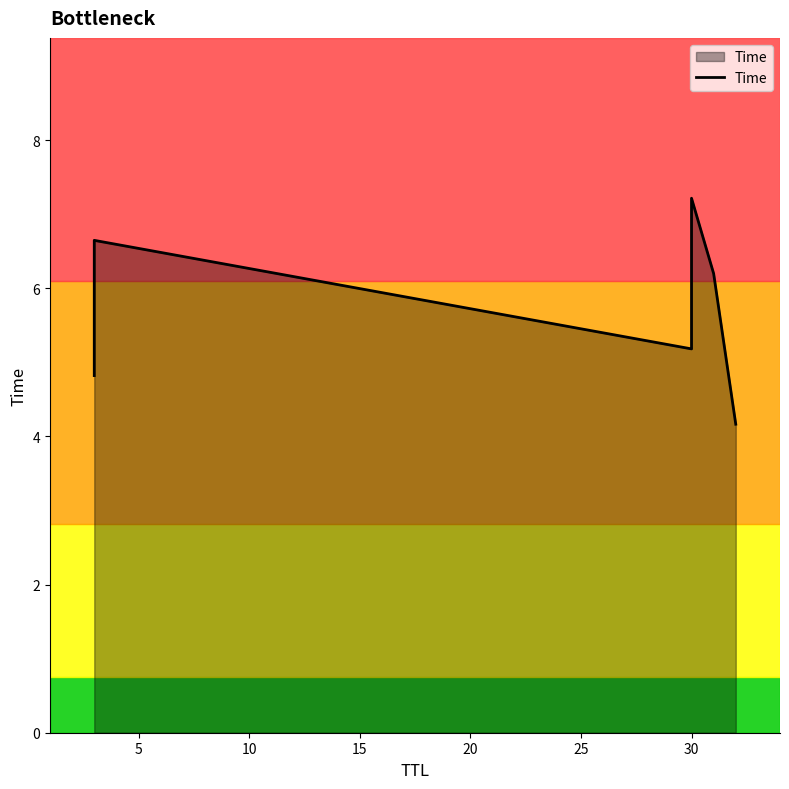

True or false: the data has more than 2 interior local peaks.

False